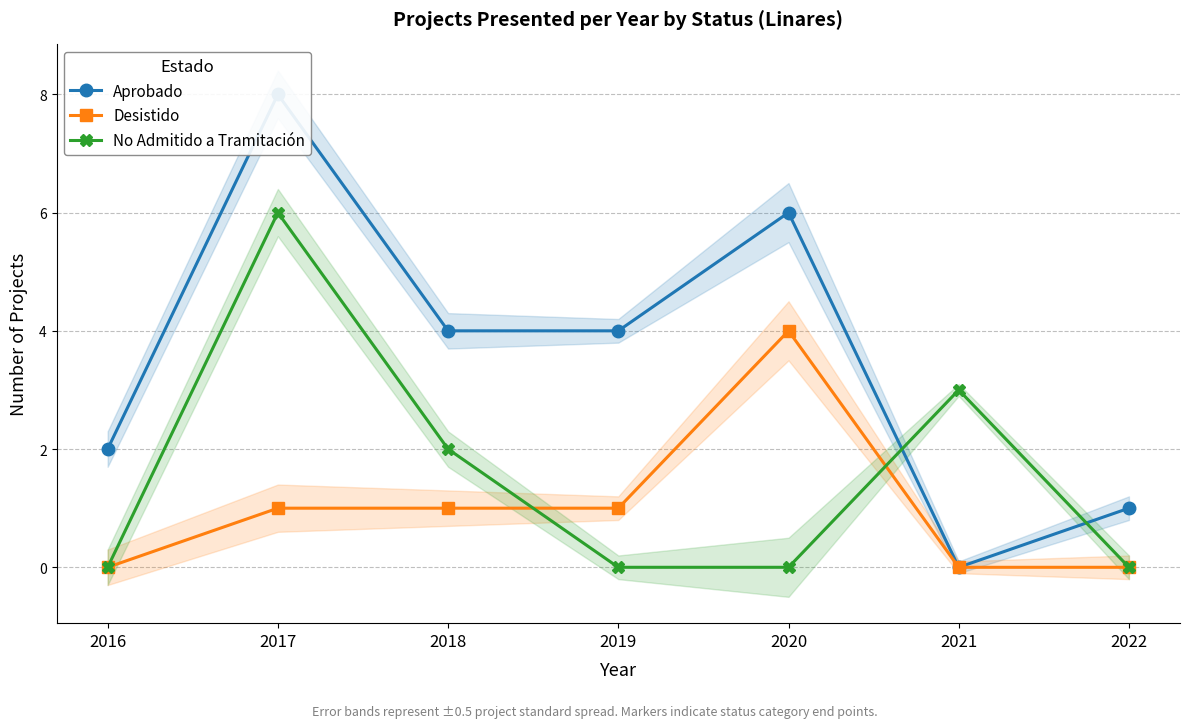

What is the difference between the Aprobado values at 2019 and 2022?

3